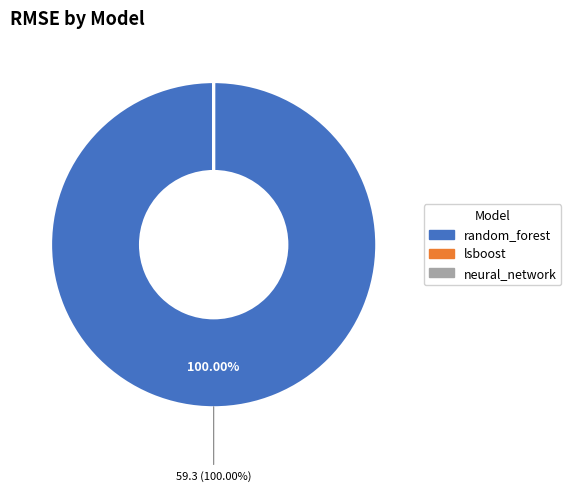

Which category has the biggest portion of the pie?

random_forest